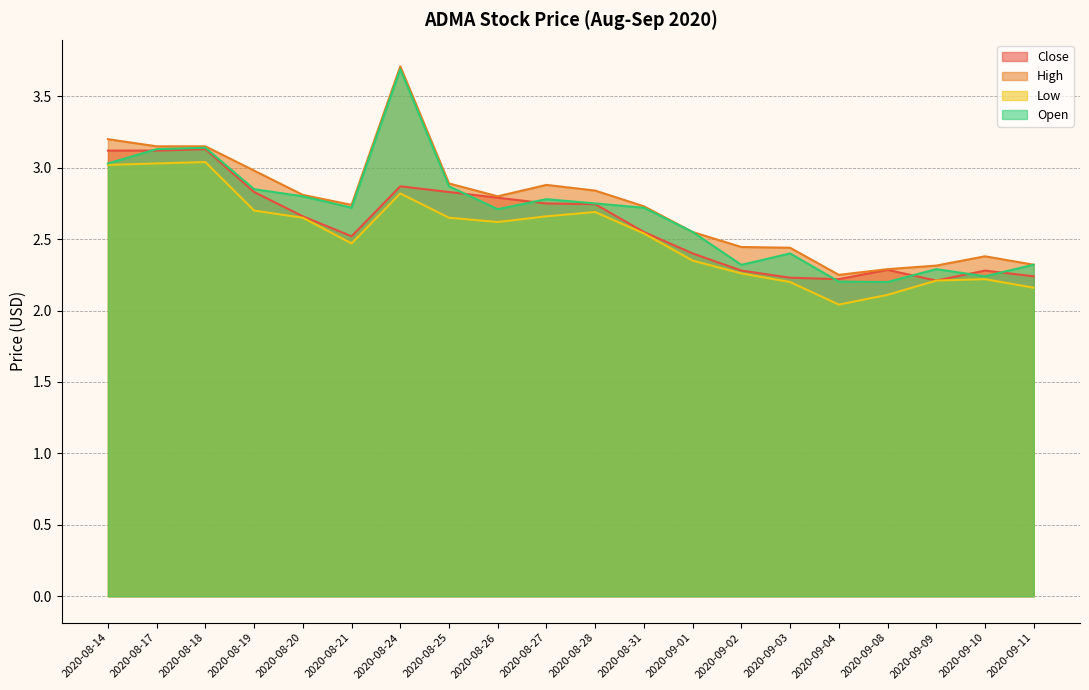

What is the sum of the High values at 2020-09-01 and 2020-09-09?

4.9